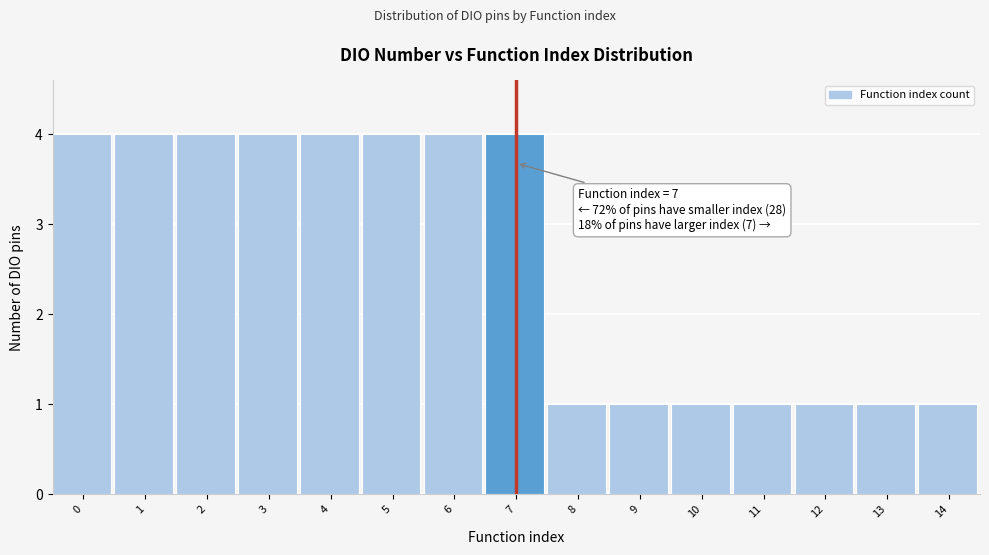

Reading left to right, what are all the values shown in this chart?

4	4	4	4	4	4	4	4	1	1	1	1	1	1	1